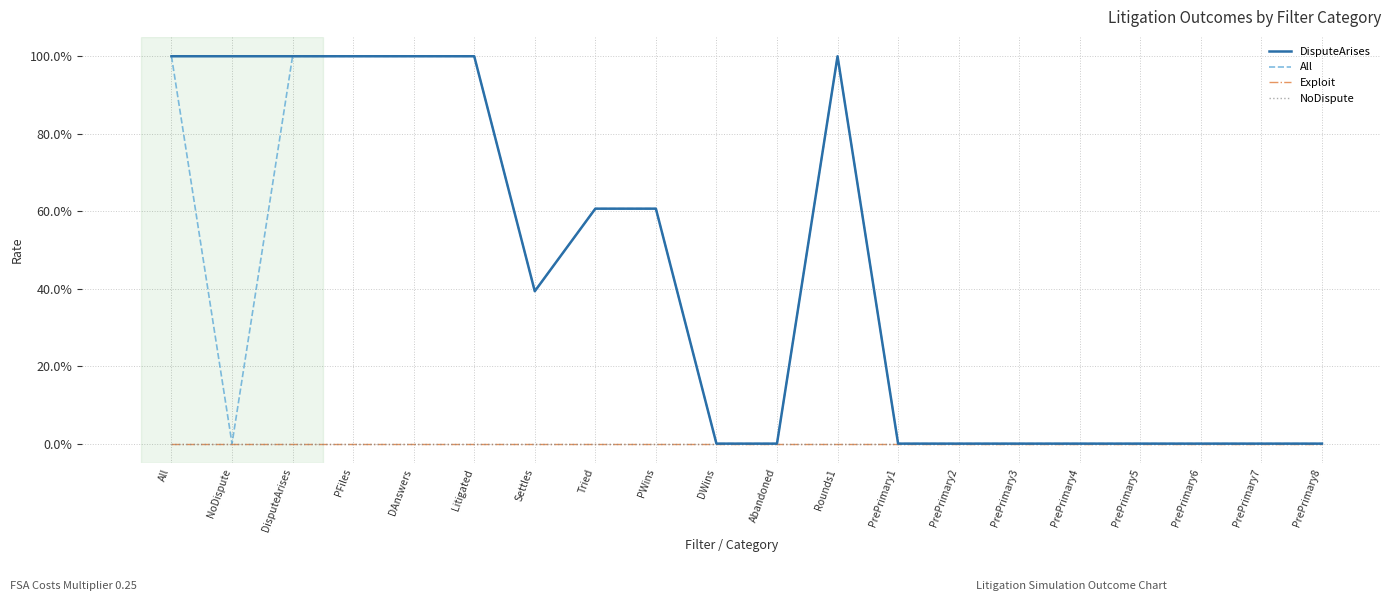

What are all the series names shown in the legend?

DisputeArises, All, Exploit, NoDispute